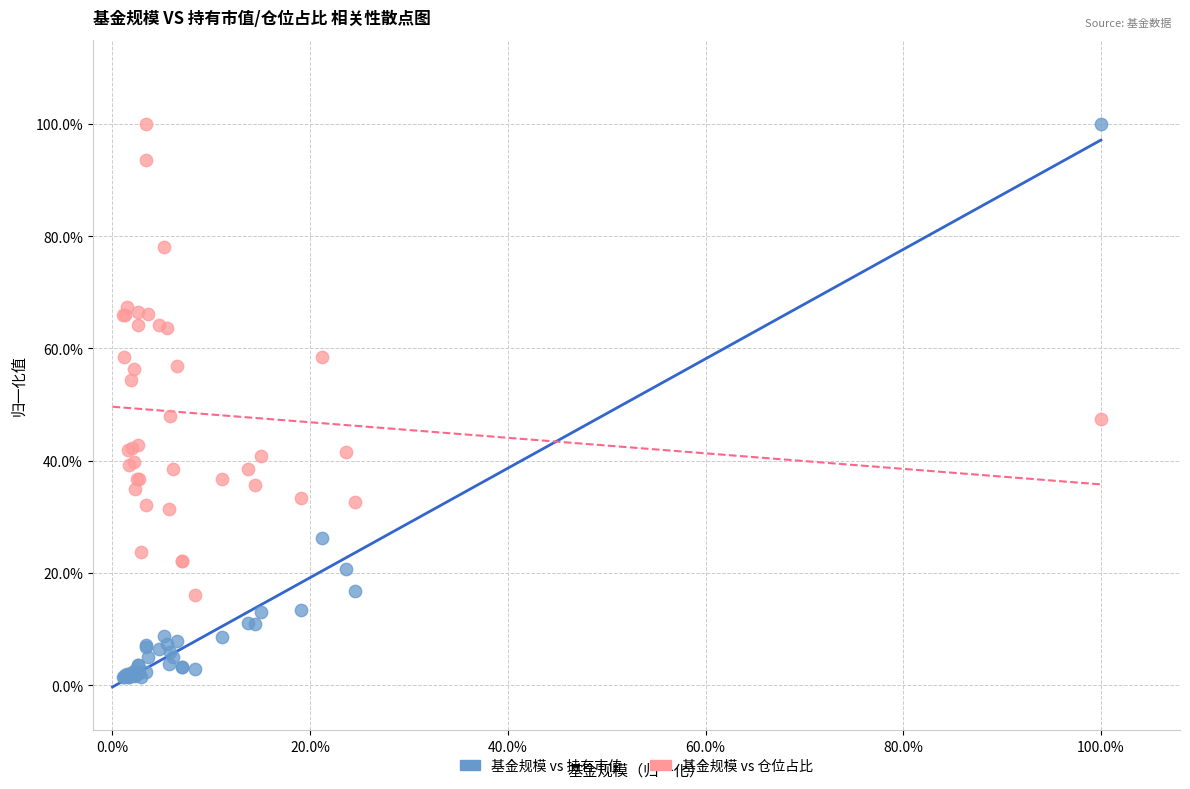

What are all the series names shown in the legend?

基金规模 vs 持有市值, 基金规模 vs 仓位占比